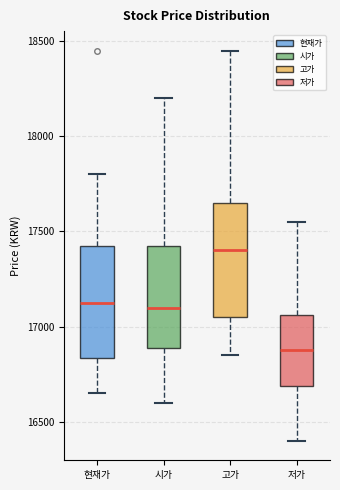

Reading left to right, transcribe this box plot: for each box, give where its median line is, the range the box spans, and where its two whiskers end, as read against the y-axis. The values are not printed on the chart, so give them approximately, as read against the axis.

현재가: median 17150, box 16850 to 17450, whiskers 16650 to 17800
시가: median 17100, box 16900 to 17450, whiskers 16600 to 18200
고가: median 17400, box 17050 to 17650, whiskers 16850 to 18450
저가: median 16900, box 16700 to 17050, whiskers 16400 to 17550